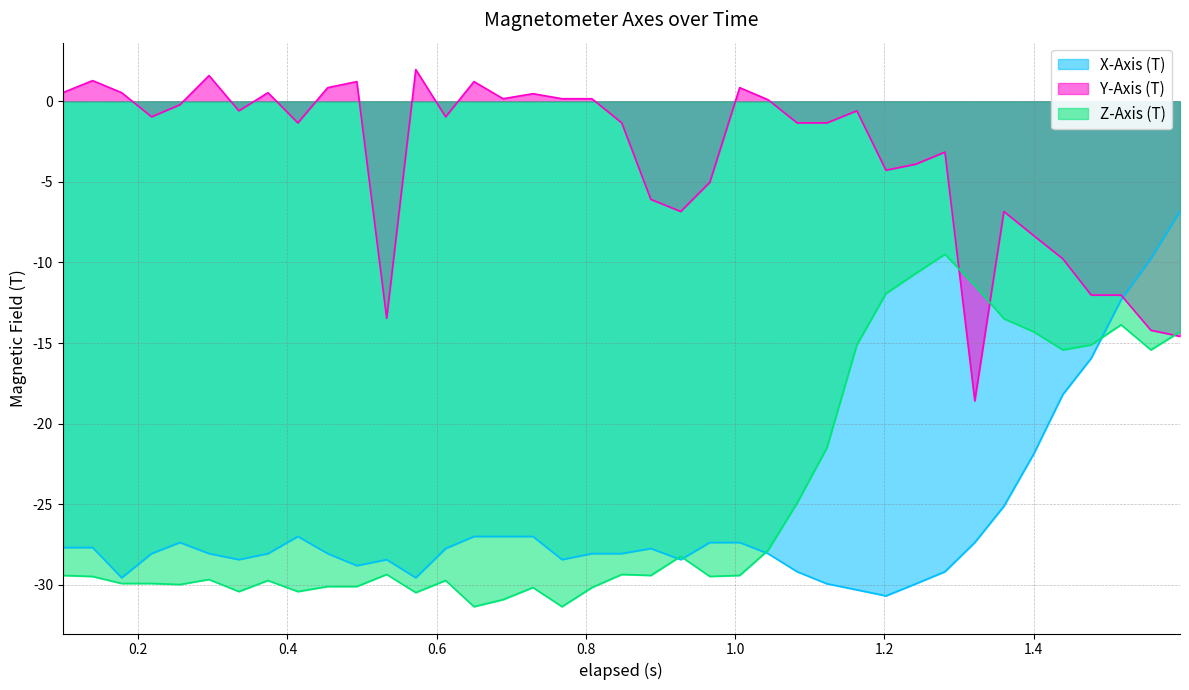

Which series has the largest range (max minus min)?

X-Axis (T)